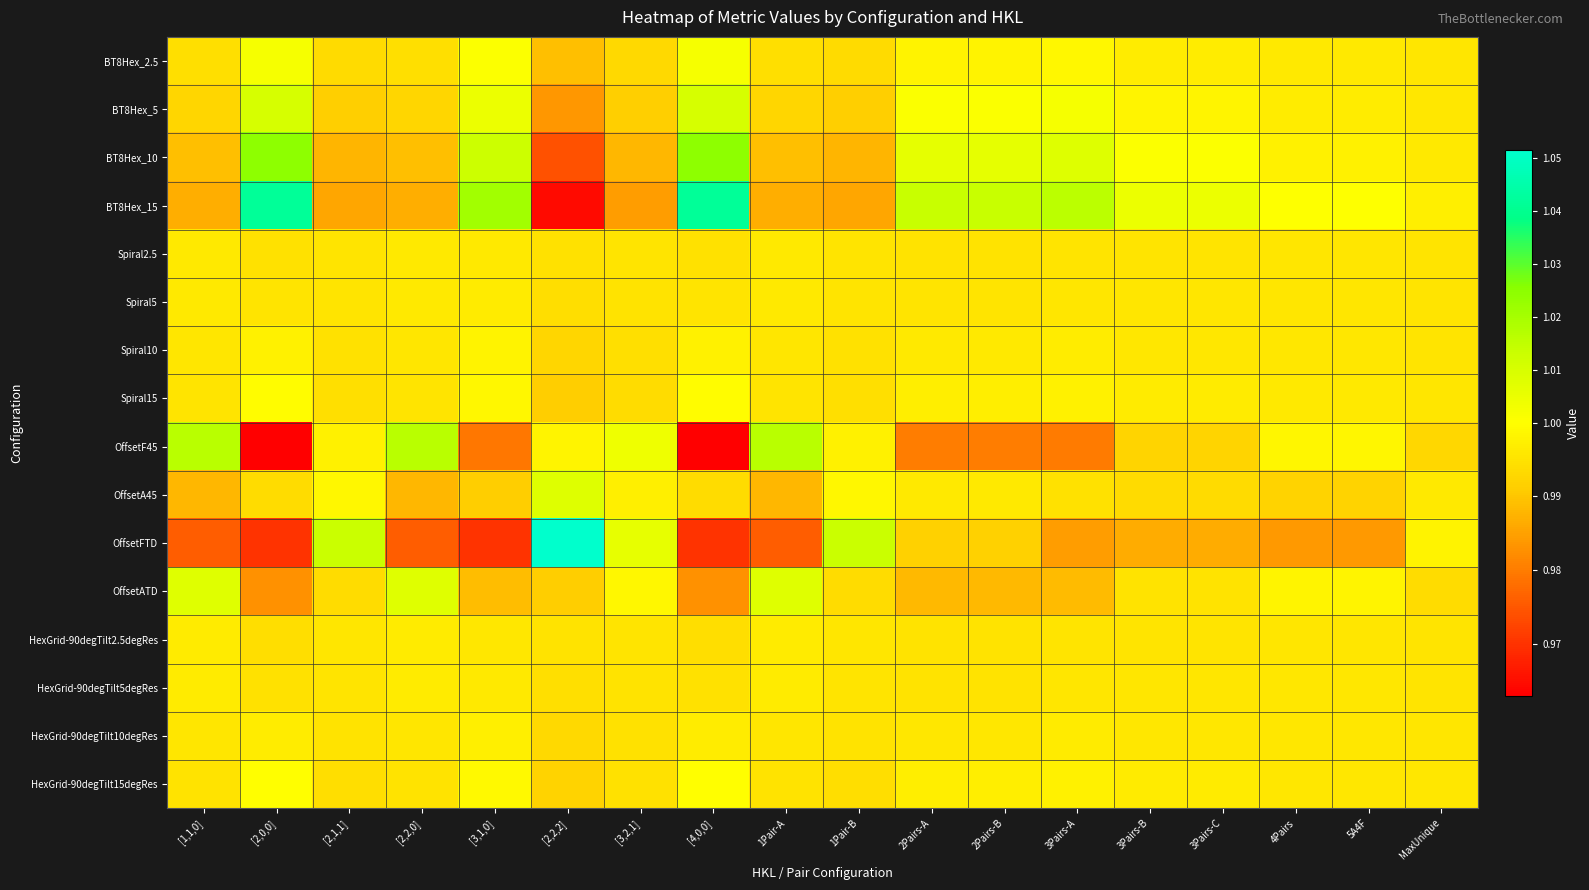

Reading left to right, transcribe all the data shown in this chart.

BT8Hex_2.5: [1,1,0]=1.0	[2,0,0]=1.0	[2,1,1]=1.0	[2,2,0]=1.0	[3,1,0]=1.0	[2,2,2]=1.0	[3,2,1]=1.0	[4,0,0]=1.0	1Pair-A=1.0	1Pair-B=1.0	2Pairs-A=1.0	2Pairs-B=1.0	3Pairs-A=1.0	3Pairs-B=1.0	3Pairs-C=1.0	4Pairs=1.0	5A4F=1.0	MaxUnique=1.0
BT8Hex_5: [1,1,0]=1.0	[2,0,0]=1.0	[2,1,1]=1.0	[2,2,0]=1.0	[3,1,0]=1.0	[2,2,2]=1.0	[3,2,1]=1.0	[4,0,0]=1.0	1Pair-A=1.0	1Pair-B=1.0	2Pairs-A=1.0	2Pairs-B=1.0	3Pairs-A=1.0	3Pairs-B=1.0	3Pairs-C=1.0	4Pairs=1.0	5A4F=1.0	MaxUnique=1.0
BT8Hex_10: [1,1,0]=1.0	[2,0,0]=1.0	[2,1,1]=1.0	[2,2,0]=1.0	[3,1,0]=1.0	[2,2,2]=1.0	[3,2,1]=1.0	[4,0,0]=1.0	1Pair-A=1.0	1Pair-B=1.0	2Pairs-A=1.0	2Pairs-B=1.0	3Pairs-A=1.0	3Pairs-B=1.0	3Pairs-C=1.0	4Pairs=1.0	5A4F=1.0	MaxUnique=1.0
BT8Hex_15: [1,1,0]=1.0	[2,0,0]=1.0	[2,1,1]=1.0	[2,2,0]=1.0	[3,1,0]=1.0	[2,2,2]=1.0	[3,2,1]=1.0	[4,0,0]=1.0	1Pair-A=1.0	1Pair-B=1.0	2Pairs-A=1.0	2Pairs-B=1.0	3Pairs-A=1.0	3Pairs-B=1.0	3Pairs-C=1.0	4Pairs=1.0	5A4F=1.0	MaxUnique=1.0
Spiral2.5: [1,1,0]=1.0	[2,0,0]=1.0	[2,1,1]=1.0	[2,2,0]=1.0	[3,1,0]=1.0	[2,2,2]=1.0	[3,2,1]=1.0	[4,0,0]=1.0	1Pair-A=1.0	1Pair-B=1.0	2Pairs-A=1.0	2Pairs-B=1.0	3Pairs-A=1.0	3Pairs-B=1.0	3Pairs-C=1.0	4Pairs=1.0	5A4F=1.0	MaxUnique=1.0
Spiral5: [1,1,0]=1.0	[2,0,0]=1.0	[2,1,1]=1.0	[2,2,0]=1.0	[3,1,0]=1.0	[2,2,2]=1.0	[3,2,1]=1.0	[4,0,0]=1.0	1Pair-A=1.0	1Pair-B=1.0	2Pairs-A=1.0	2Pairs-B=1.0	3Pairs-A=1.0	3Pairs-B=1.0	3Pairs-C=1.0	4Pairs=1.0	5A4F=1.0	MaxUnique=1.0
Spiral10: [1,1,0]=1.0	[2,0,0]=1.0	[2,1,1]=1.0	[2,2,0]=1.0	[3,1,0]=1.0	[2,2,2]=1.0	[3,2,1]=1.0	[4,0,0]=1.0	1Pair-A=1.0	1Pair-B=1.0	2Pairs-A=1.0	2Pairs-B=1.0	3Pairs-A=1.0	3Pairs-B=1.0	3Pairs-C=1.0	4Pairs=1.0	5A4F=1.0	MaxUnique=1.0
Spiral15: [1,1,0]=1.0	[2,0,0]=1.0	[2,1,1]=1.0	[2,2,0]=1.0	[3,1,0]=1.0	[2,2,2]=1.0	[3,2,1]=1.0	[4,0,0]=1.0	1Pair-A=1.0	1Pair-B=1.0	2Pairs-A=1.0	2Pairs-B=1.0	3Pairs-A=1.0	3Pairs-B=1.0	3Pairs-C=1.0	4Pairs=1.0	5A4F=1.0	MaxUnique=1.0
OffsetF45: [1,1,0]=1.0	[2,0,0]=1.0	[2,1,1]=1.0	[2,2,0]=1.0	[3,1,0]=1.0	[2,2,2]=1.0	[3,2,1]=1.0	[4,0,0]=1.0	1Pair-A=1.0	1Pair-B=1.0	2Pairs-A=1.0	2Pairs-B=1.0	3Pairs-A=1.0	3Pairs-B=1.0	3Pairs-C=1.0	4Pairs=1.0	5A4F=1.0	MaxUnique=1.0
OffsetA45: [1,1,0]=1.0	[2,0,0]=1.0	[2,1,1]=1.0	[2,2,0]=1.0	[3,1,0]=1.0	[2,2,2]=1.0	[3,2,1]=1.0	[4,0,0]=1.0	1Pair-A=1.0	1Pair-B=1.0	2Pairs-A=1.0	2Pairs-B=1.0	3Pairs-A=1.0	3Pairs-B=1.0	3Pairs-C=1.0	4Pairs=1.0	5A4F=1.0	MaxUnique=1.0
OffsetFTD: [1,1,0]=1.0	[2,0,0]=1.0	[2,1,1]=1.0	[2,2,0]=1.0	[3,1,0]=1.0	[2,2,2]=1.1	[3,2,1]=1.0	[4,0,0]=1.0	1Pair-A=1.0	1Pair-B=1.0	2Pairs-A=1.0	2Pairs-B=1.0	3Pairs-A=1.0	3Pairs-B=1.0	3Pairs-C=1.0	4Pairs=1.0	5A4F=1.0	MaxUnique=1.0
OffsetATD: [1,1,0]=1.0	[2,0,0]=1.0	[2,1,1]=1.0	[2,2,0]=1.0	[3,1,0]=1.0	[2,2,2]=1.0	[3,2,1]=1.0	[4,0,0]=1.0	1Pair-A=1.0	1Pair-B=1.0	2Pairs-A=1.0	2Pairs-B=1.0	3Pairs-A=1.0	3Pairs-B=1.0	3Pairs-C=1.0	4Pairs=1.0	5A4F=1.0	MaxUnique=1.0
HexGrid-90degTilt2.5degRes: [1,1,0]=1.0	[2,0,0]=1.0	[2,1,1]=1.0	[2,2,0]=1.0	[3,1,0]=1.0	[2,2,2]=1.0	[3,2,1]=1.0	[4,0,0]=1.0	1Pair-A=1.0	1Pair-B=1.0	2Pairs-A=1.0	2Pairs-B=1.0	3Pairs-A=1.0	3Pairs-B=1.0	3Pairs-C=1.0	4Pairs=1.0	5A4F=1.0	MaxUnique=1.0
HexGrid-90degTilt5degRes: [1,1,0]=1.0	[2,0,0]=1.0	[2,1,1]=1.0	[2,2,0]=1.0	[3,1,0]=1.0	[2,2,2]=1.0	[3,2,1]=1.0	[4,0,0]=1.0	1Pair-A=1.0	1Pair-B=1.0	2Pairs-A=1.0	2Pairs-B=1.0	3Pairs-A=1.0	3Pairs-B=1.0	3Pairs-C=1.0	4Pairs=1.0	5A4F=1.0	MaxUnique=1.0
HexGrid-90degTilt10degRes: [1,1,0]=1.0	[2,0,0]=1.0	[2,1,1]=1.0	[2,2,0]=1.0	[3,1,0]=1.0	[2,2,2]=1.0	[3,2,1]=1.0	[4,0,0]=1.0	1Pair-A=1.0	1Pair-B=1.0	2Pairs-A=1.0	2Pairs-B=1.0	3Pairs-A=1.0	3Pairs-B=1.0	3Pairs-C=1.0	4Pairs=1.0	5A4F=1.0	MaxUnique=1.0
HexGrid-90degTilt15degRes: [1,1,0]=1.0	[2,0,0]=1.0	[2,1,1]=1.0	[2,2,0]=1.0	[3,1,0]=1.0	[2,2,2]=1.0	[3,2,1]=1.0	[4,0,0]=1.0	1Pair-A=1.0	1Pair-B=1.0	2Pairs-A=1.0	2Pairs-B=1.0	3Pairs-A=1.0	3Pairs-B=1.0	3Pairs-C=1.0	4Pairs=1.0	5A4F=1.0	MaxUnique=1.0